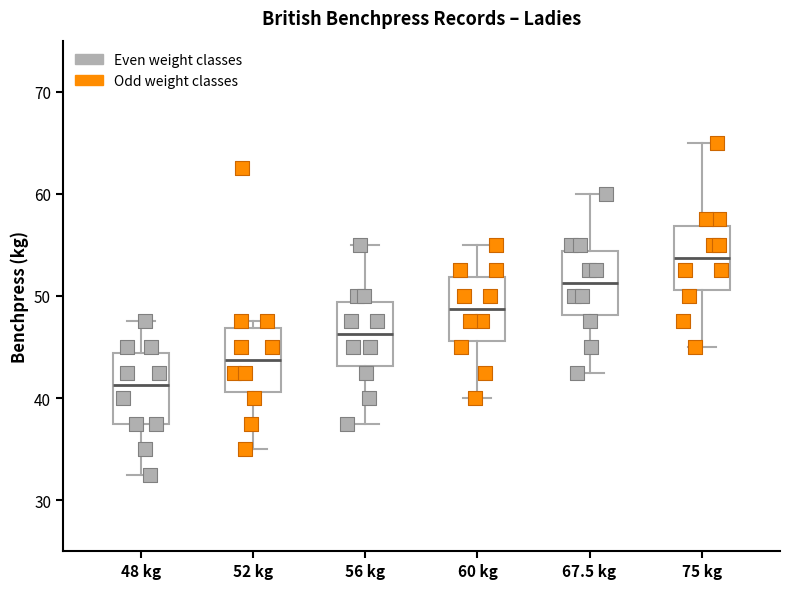

Reading left to right, read every box against the y-axis: the position of its median line, the range the box covers, and the ends of its whiskers. The values are not printed on the chart, so give them approximately, as read against the axis.

48 kg: median 41, box 38 to 44, whiskers 33 to 48
52 kg: median 44, box 41 to 47, whiskers 35 to 48
56 kg: median 46, box 43 to 49, whiskers 38 to 55
60 kg: median 49, box 46 to 52, whiskers 40 to 55
67.5 kg: median 51, box 48 to 54, whiskers 43 to 60
75 kg: median 54, box 51 to 57, whiskers 45 to 65